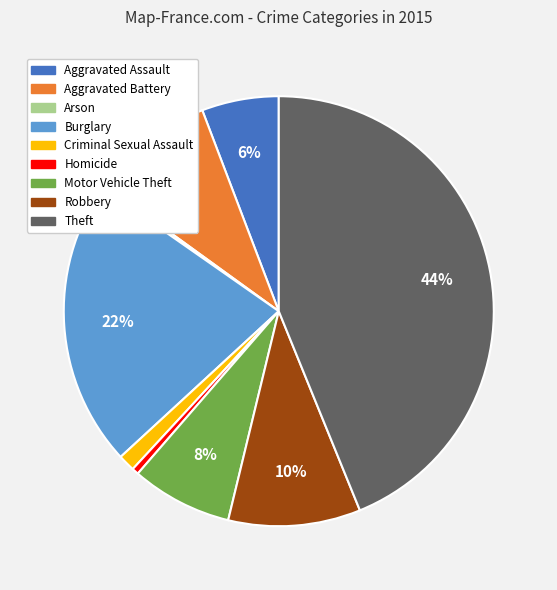

Approximately how many times larger is the value at Theft compared to Robbery?

4.4